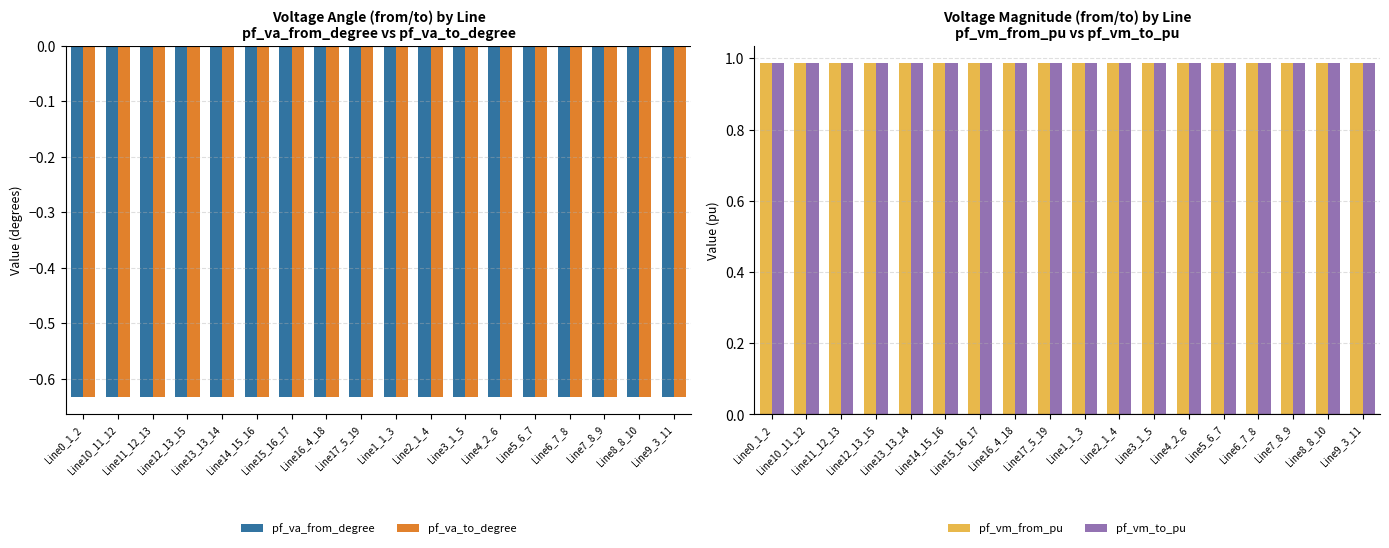

At which category does the chart reach its minimum across all series?

Line0_1_2